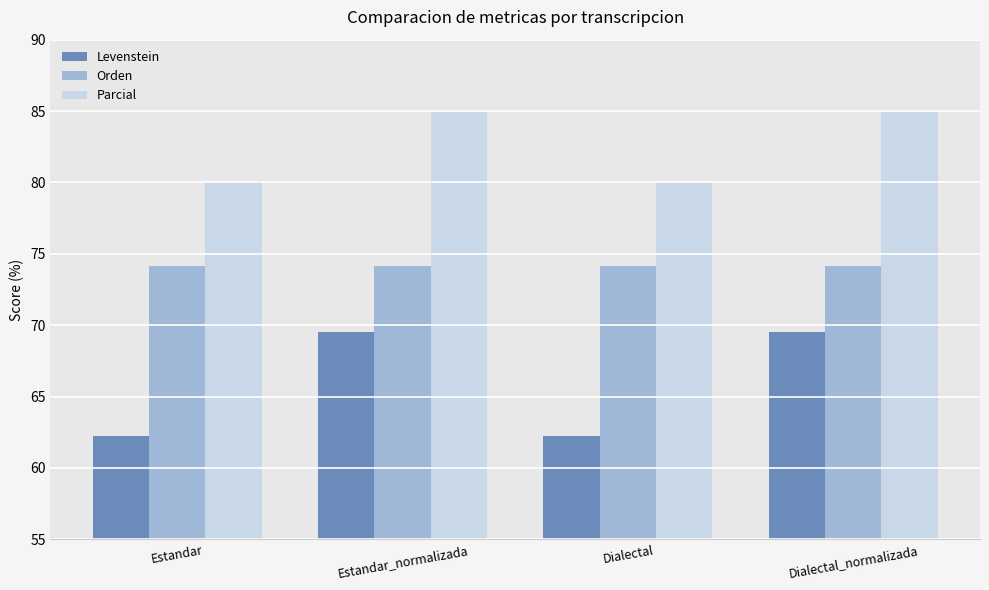

What is the highest value of the Orden series?

74.2